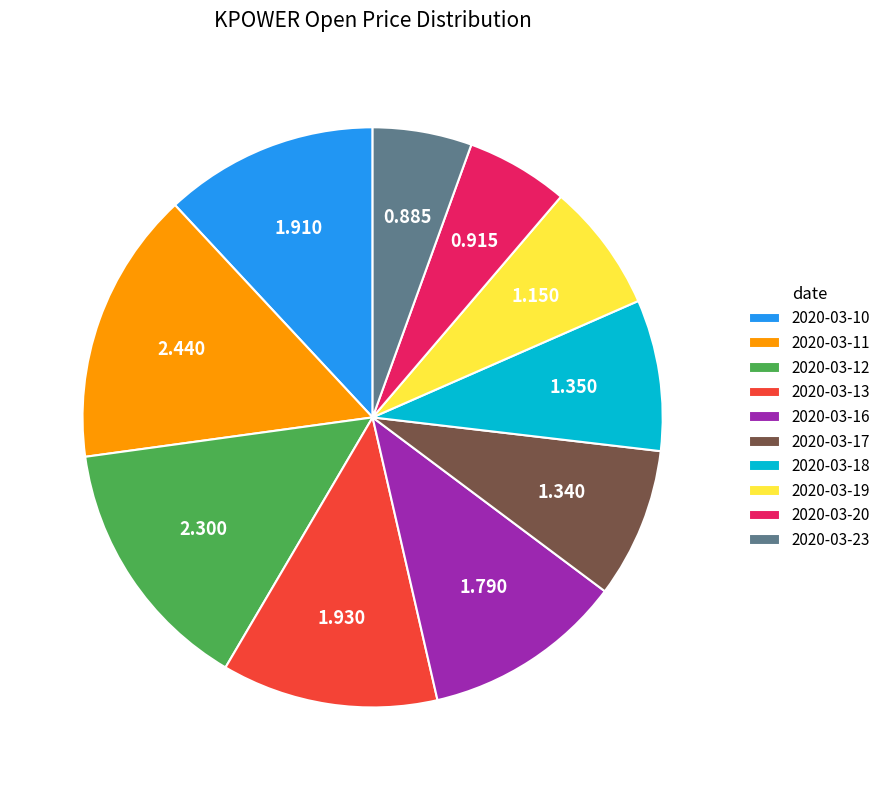

True or false: 2020-03-23 accounts for 6% of the total.

True